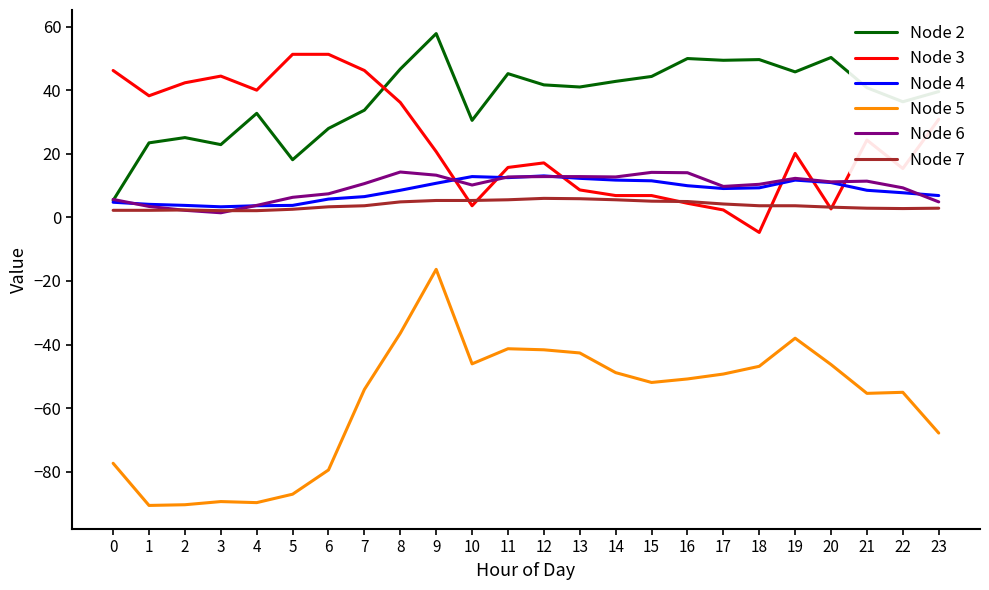

The Node 7 series shows 5.1 at 15. True or false?

True